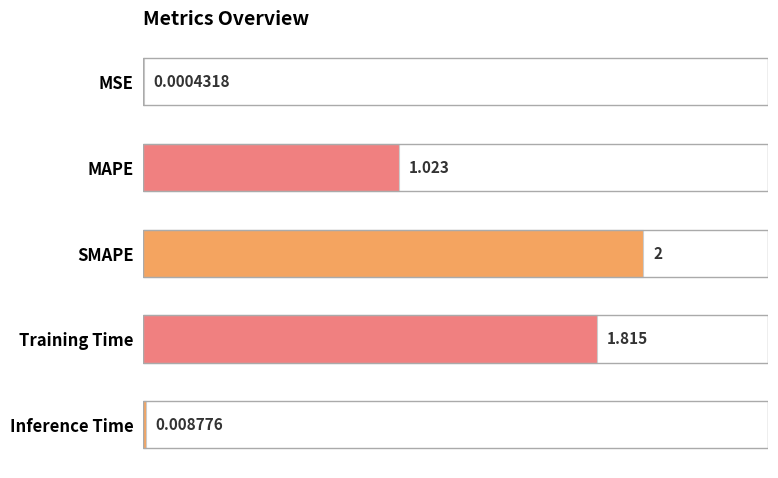

What is the greatest value displayed?

2.0